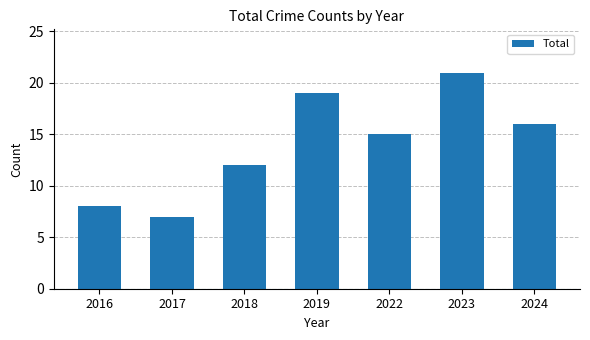

Which category has the lowest value across all series?

2017